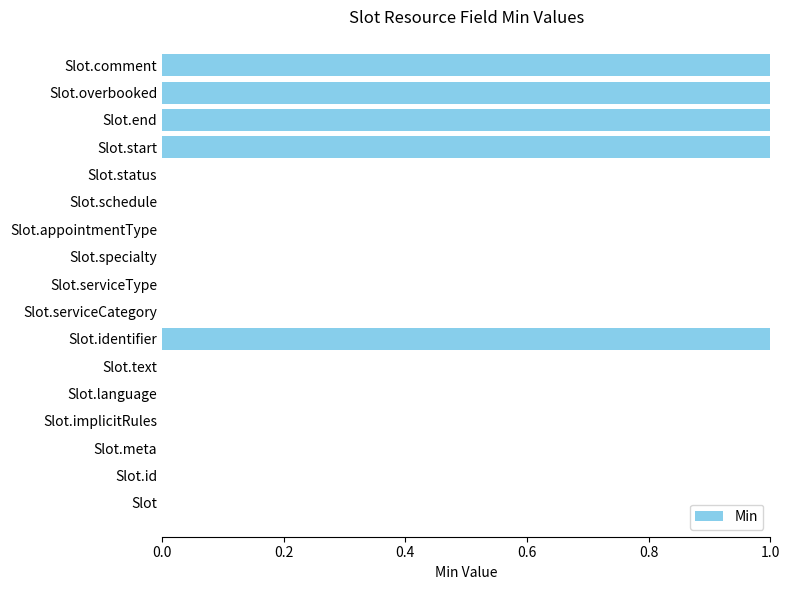

What is the sum of all values?

5